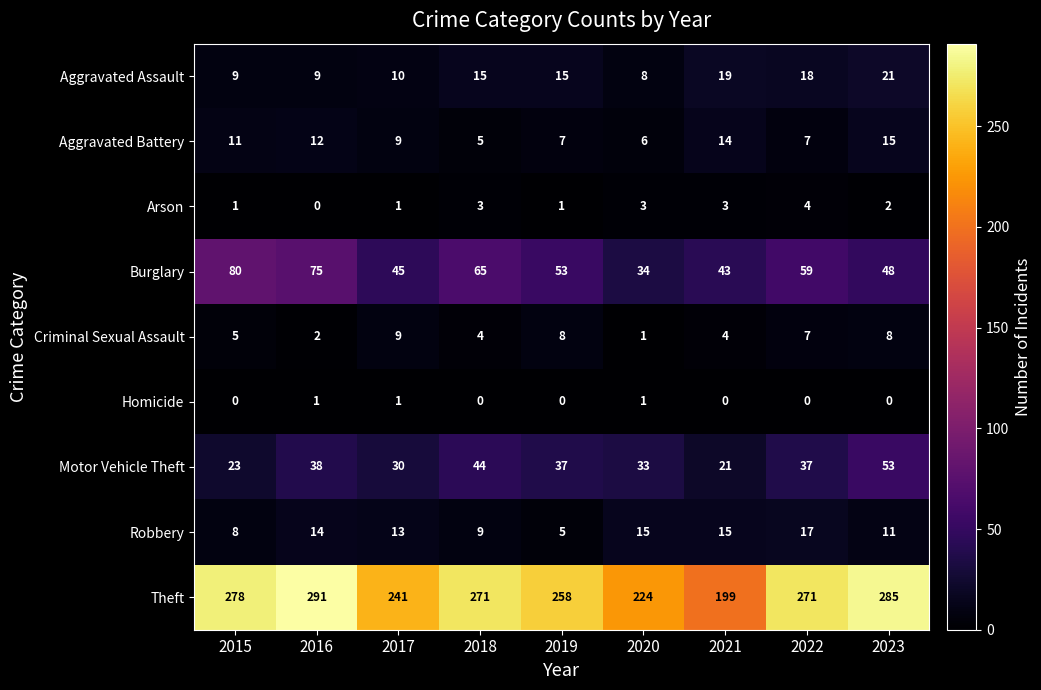

Is it true that Homicide equals 1 at 2016?

True